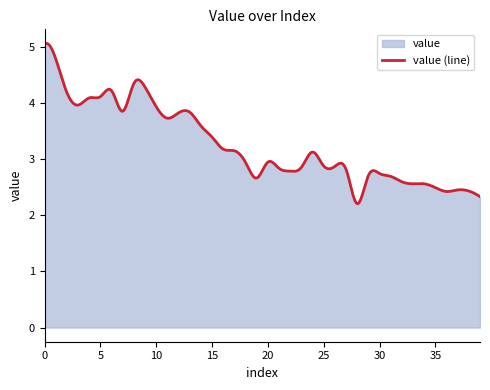

Which category has the lowest value across all series?

28